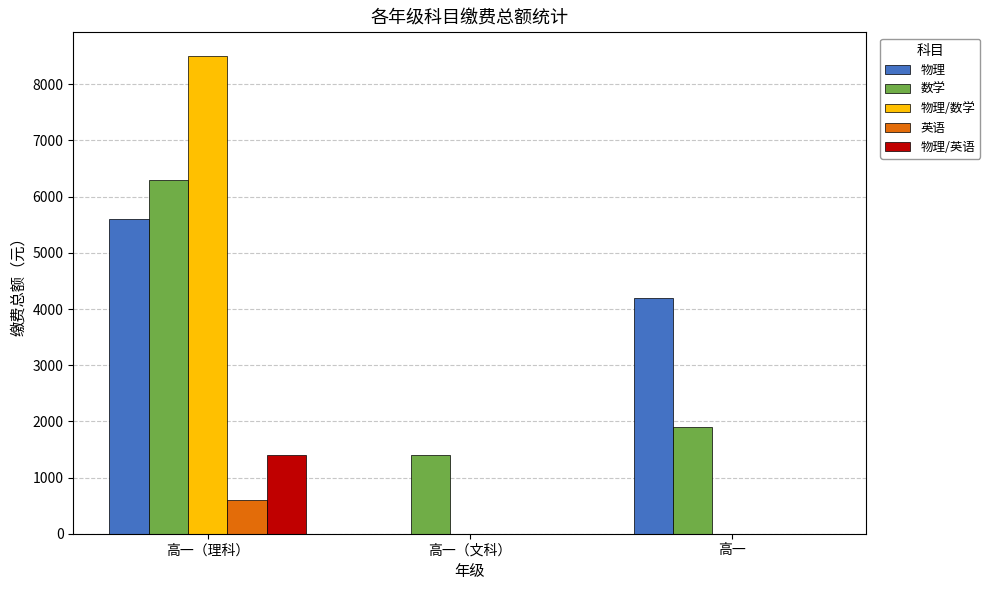

What is the sum of all 数学 values?

9600